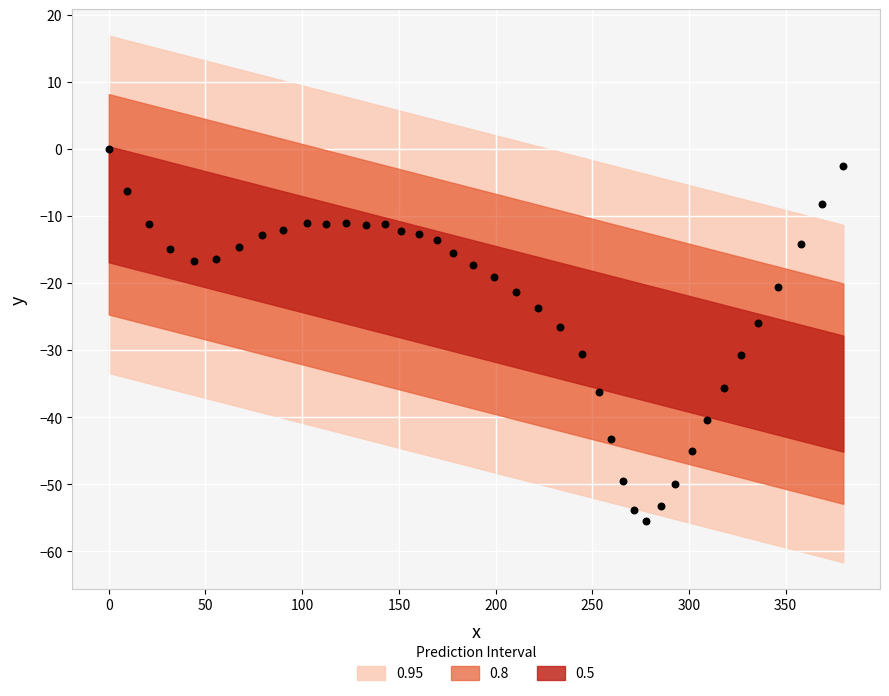

What is the range of Y values (max minus min)?

55.4